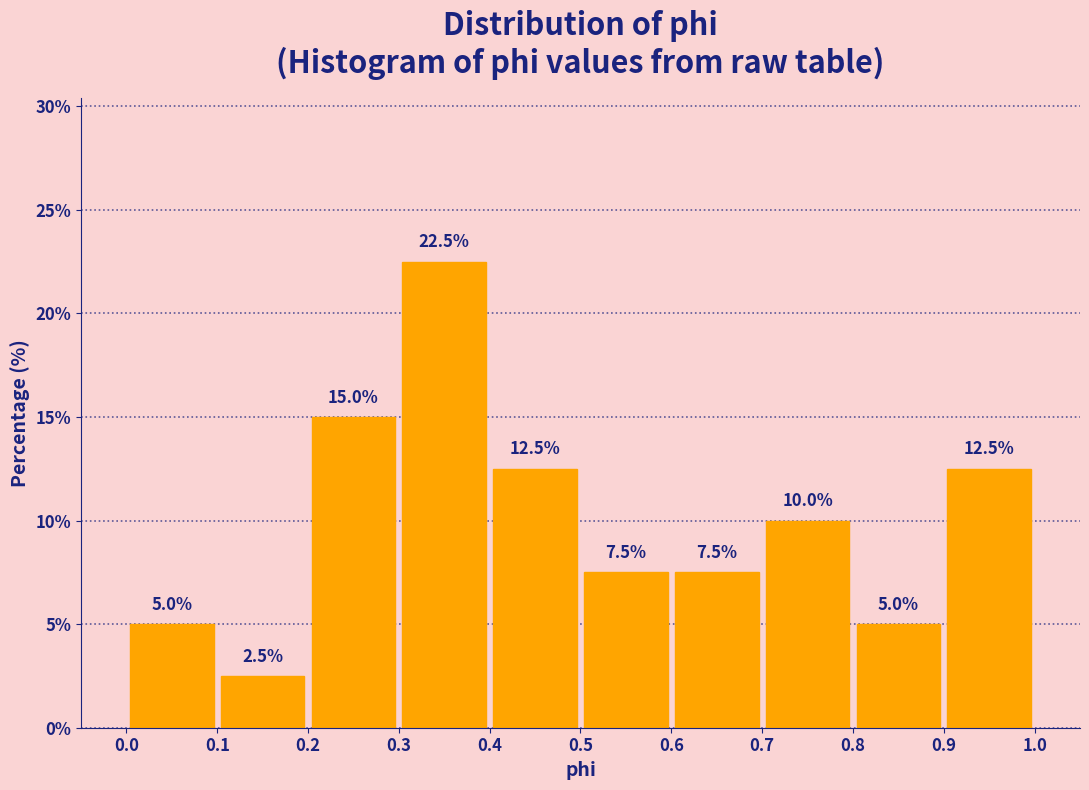

Reading left to right, transcribe this chart: for each bar, give the range it covers on the x-axis and its height.

0.0 to 0.1: 5.0
0.1 to 0.2: 2.5
0.2 to 0.3: 15.0
0.3 to 0.4: 22.5
0.4 to 0.5: 12.5
0.5 to 0.6: 7.5
0.6 to 0.7: 7.5
0.7 to 0.8: 10.0
0.8 to 0.9: 5.0
0.9 to 1.0: 12.5